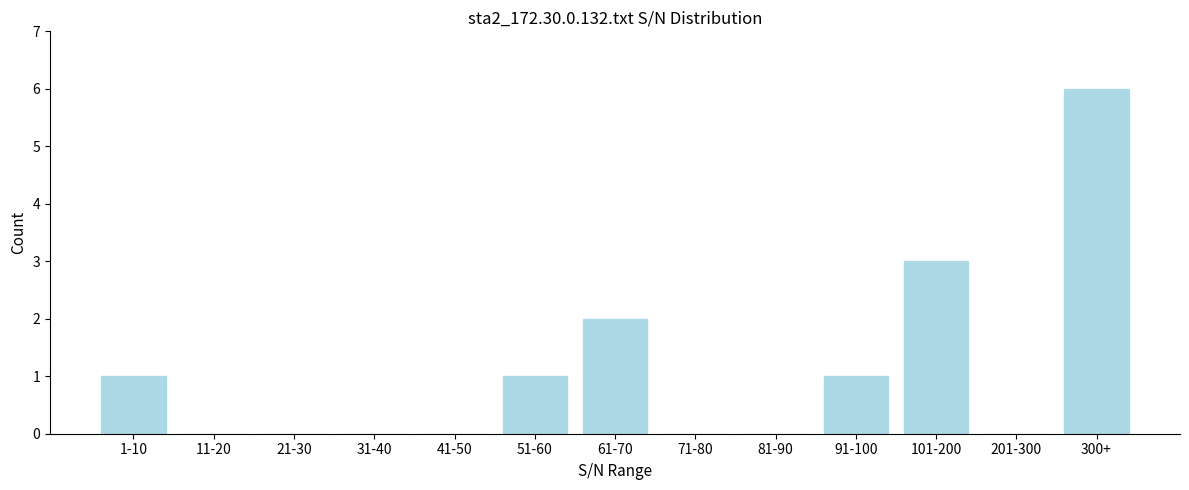

Reading right to left, extract all data points from this chart.

300+=6	201-300=0	101-200=3	91-100=1	81-90=0	71-80=0	61-70=2	51-60=1	41-50=0	31-40=0	21-30=0	11-20=0	1-10=1